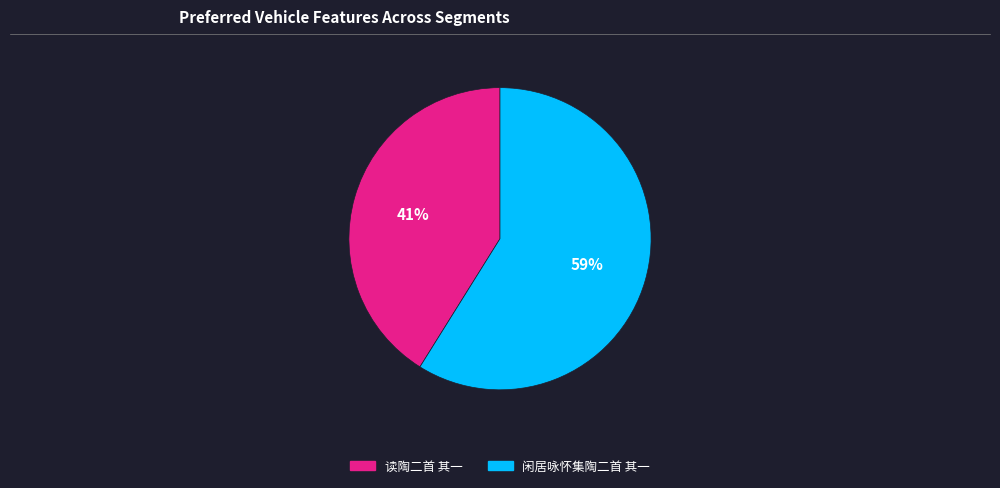

To the nearest percent, what portion does 闲居咏怀集陶二首 其一 represent?

59%